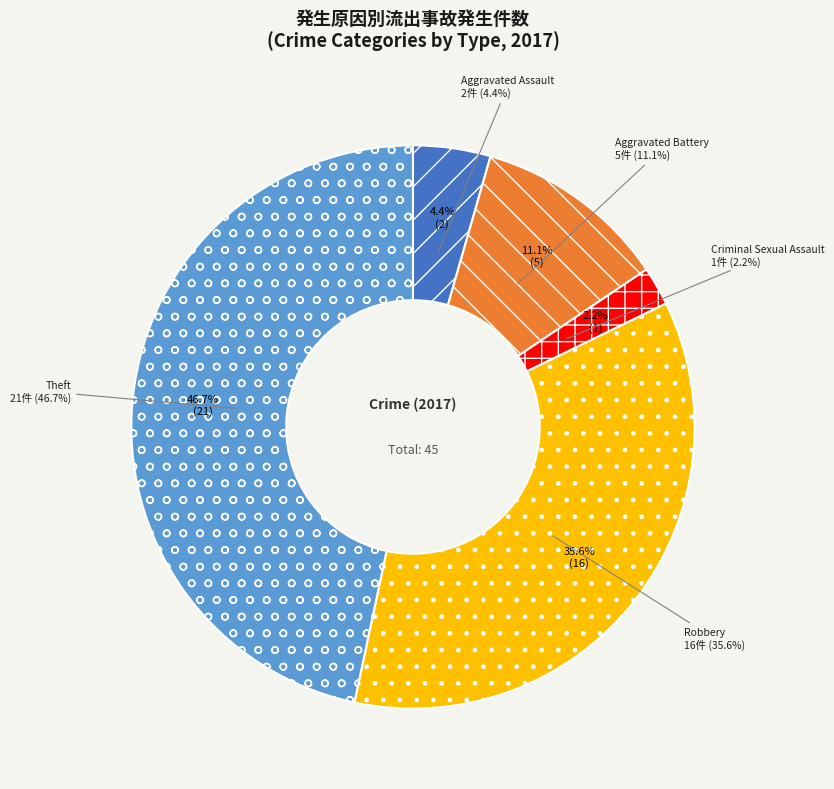

Is it true that Aggravated Assault is 4% of the pie?

True